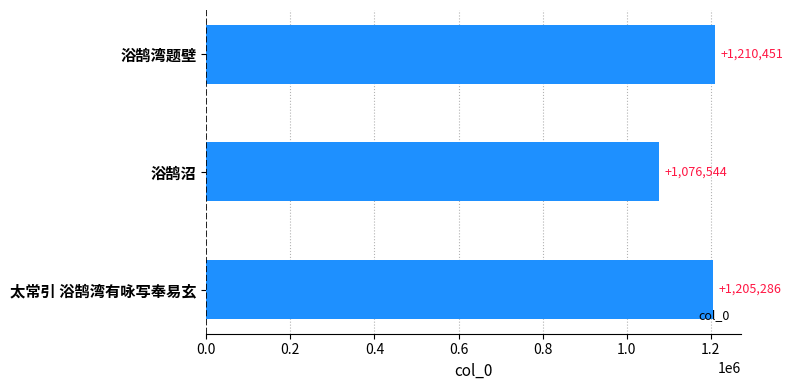

Reading top to bottom, what are all the values shown in this chart?

1210451	1076544	1205286